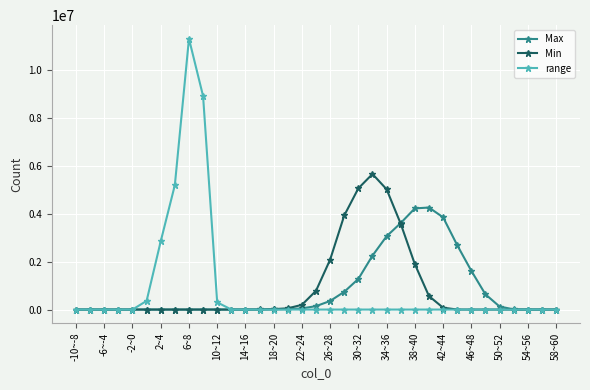

True or false: Max has more than 0 points higher than both neighbors.

True